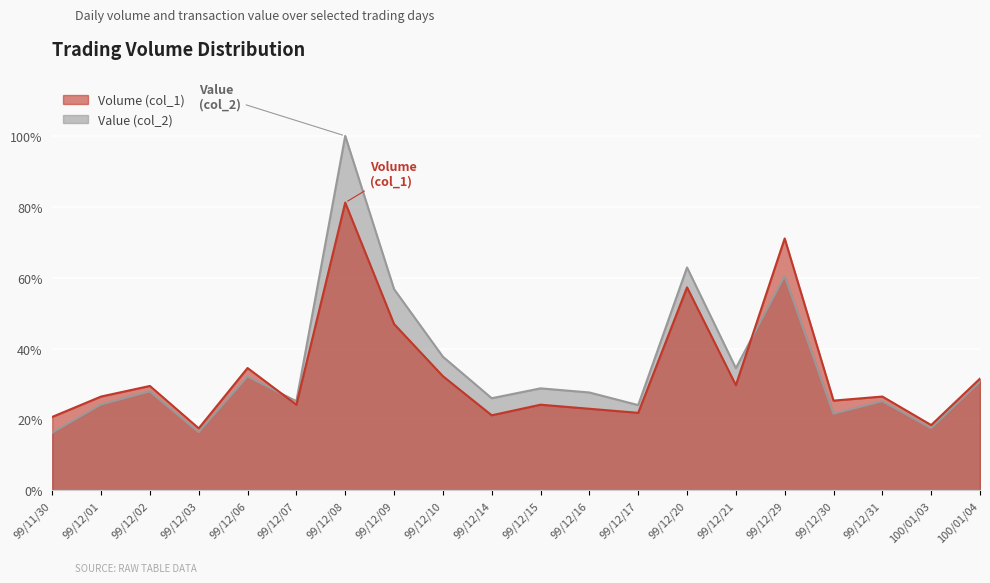

What is the difference between the highest and lowest values at 99/12/29?

10.6